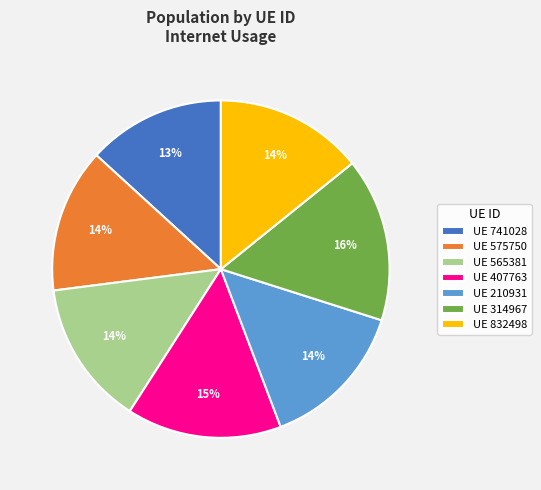

Combined, do UE 407763 and UE 575750 account for over 50%?

No